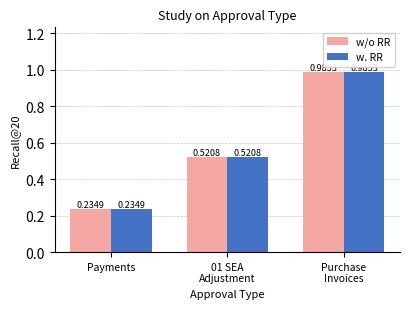

At how many categories does at least one series exceed 0?

3